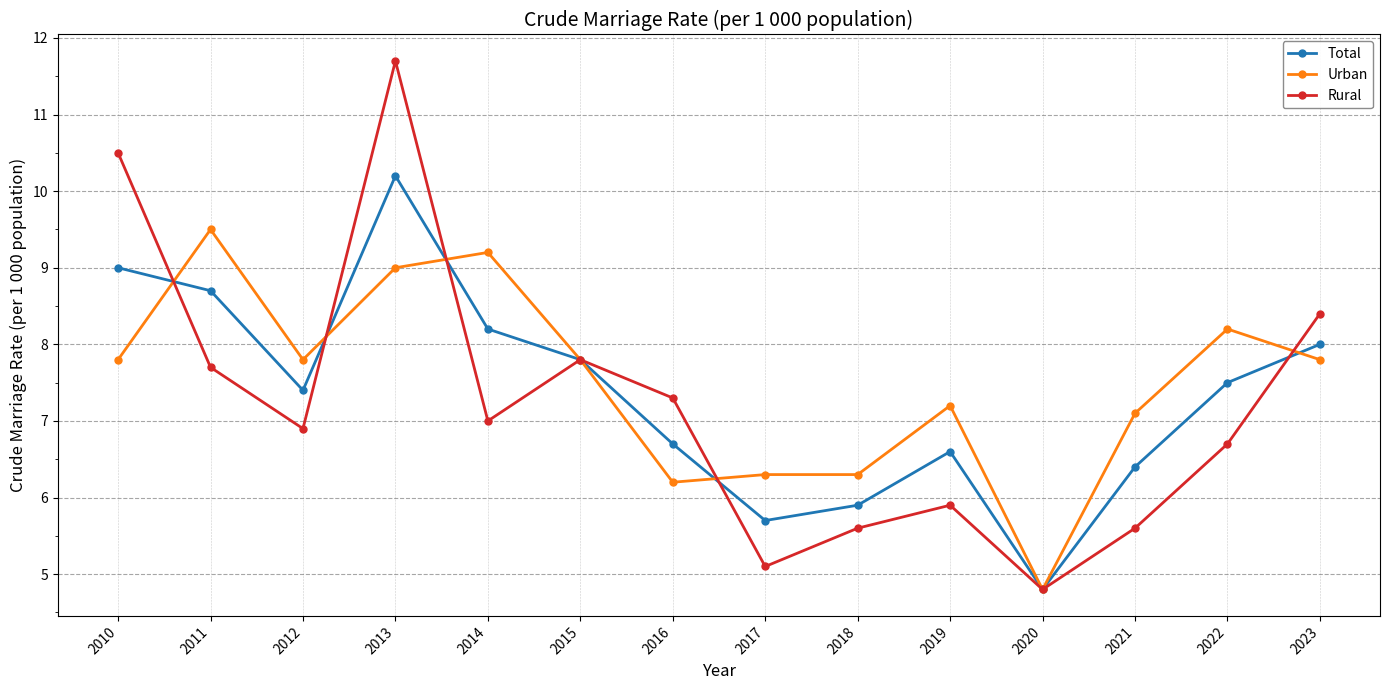

At which category is the sum across all series the highest?

2013